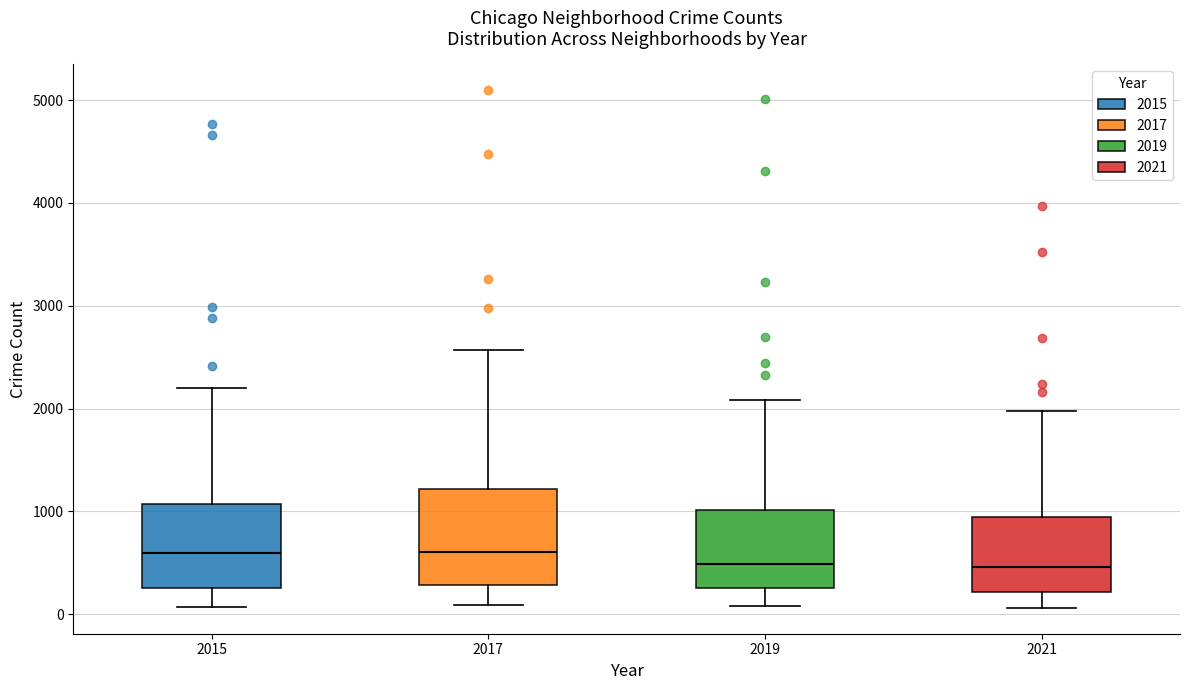

Reading left to right, transcribe this box plot: for each box, give where its median line is, the range the box spans, and where its two whiskers end, as read against the y-axis. The values are not printed on the chart, so give them approximately, as read against the axis.

2015: median 600, box 300 to 1100, whiskers 100 to 2200
2017: median 600, box 300 to 1200, whiskers 100 to 2600
2019: median 500, box 300 to 1000, whiskers 100 to 2100
2021: median 500, box 200 to 900, whiskers 100 to 2000